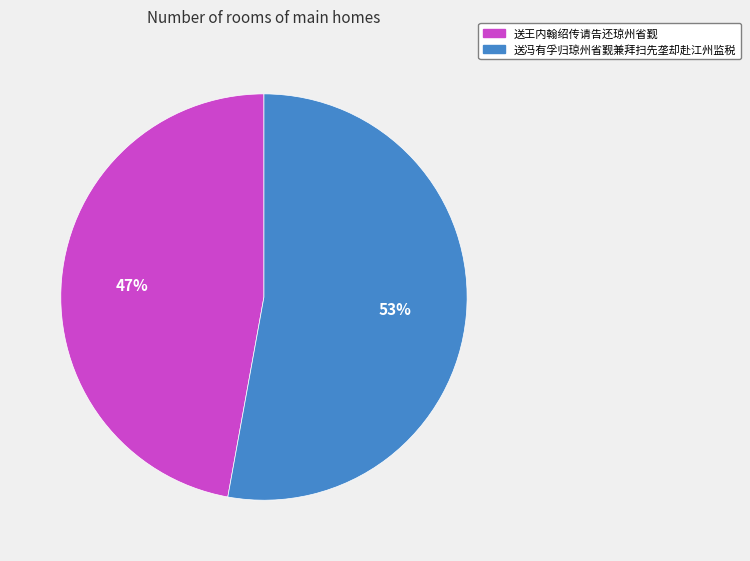

Is the sum of 送冯有孚归琼州省觐兼拜扫先垄却赴江州监税 and 送王内翰绍传请告还琼州省觐 greater than half?

Yes